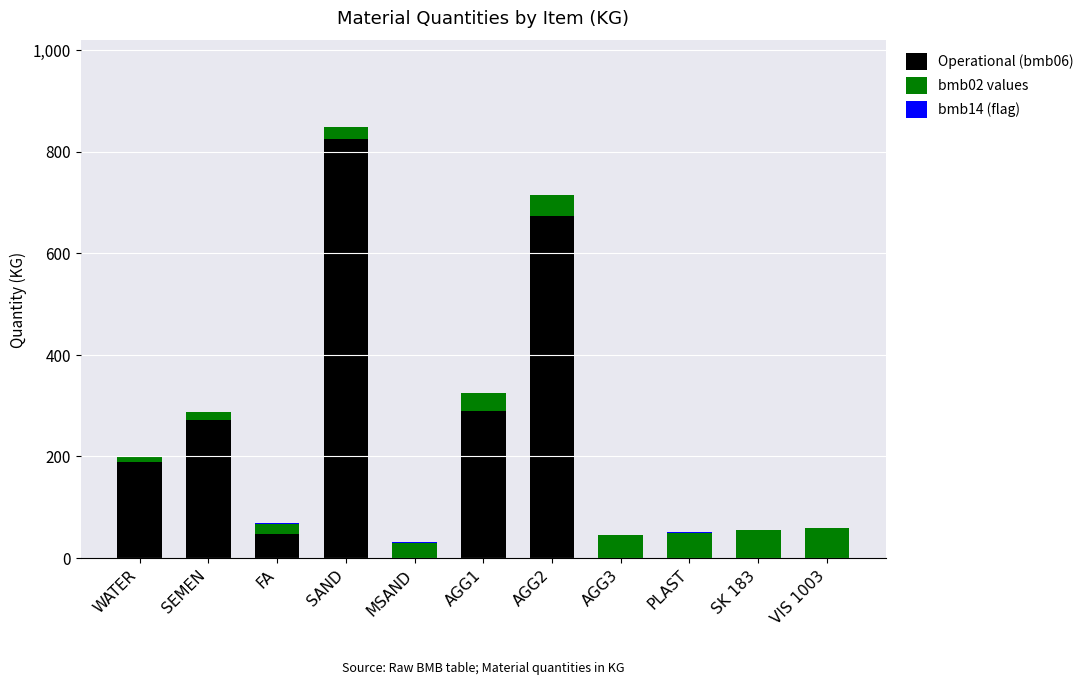

At which category is the sum across all series the highest?

SAND